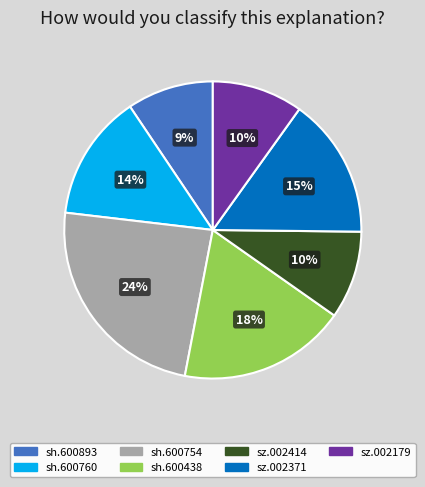

Which slice is the largest?

sh.600754